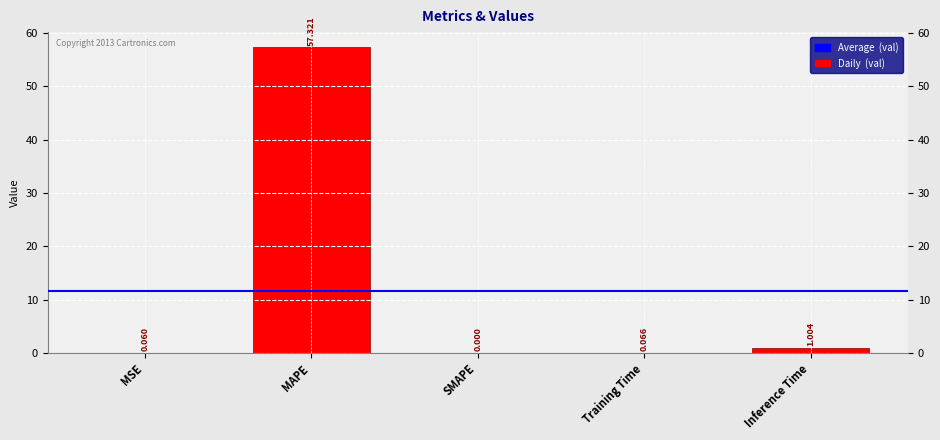

Which category has the highest value across all series?

MAPE